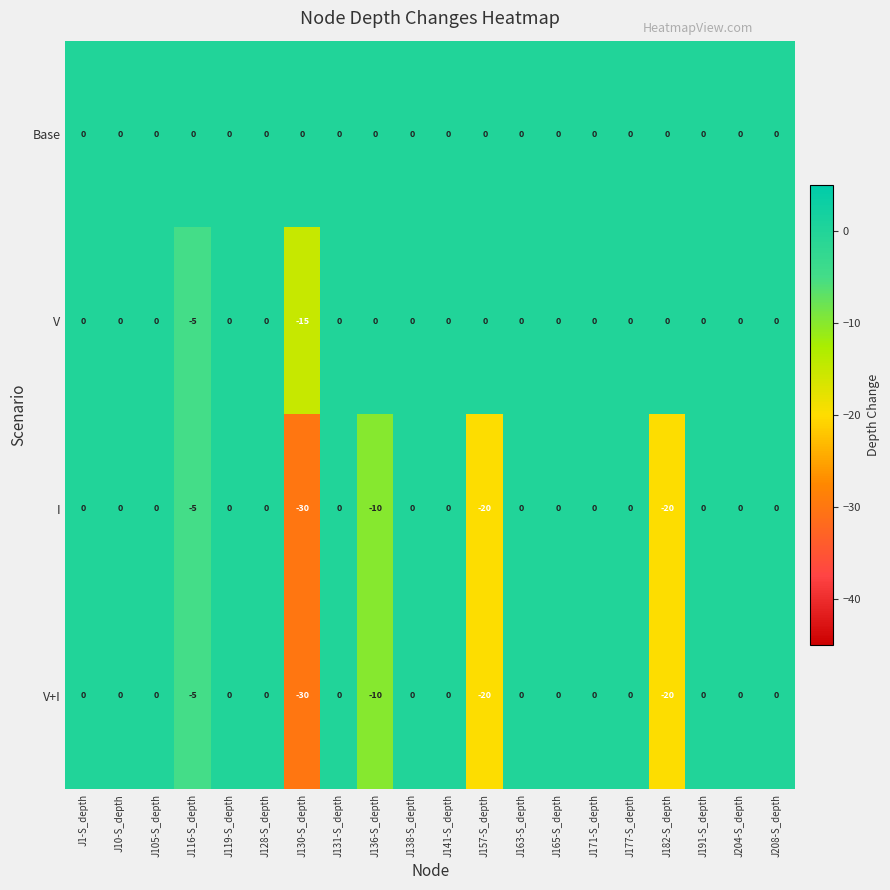

Which label corresponds to the smallest value in the chart?

J130-S_depth